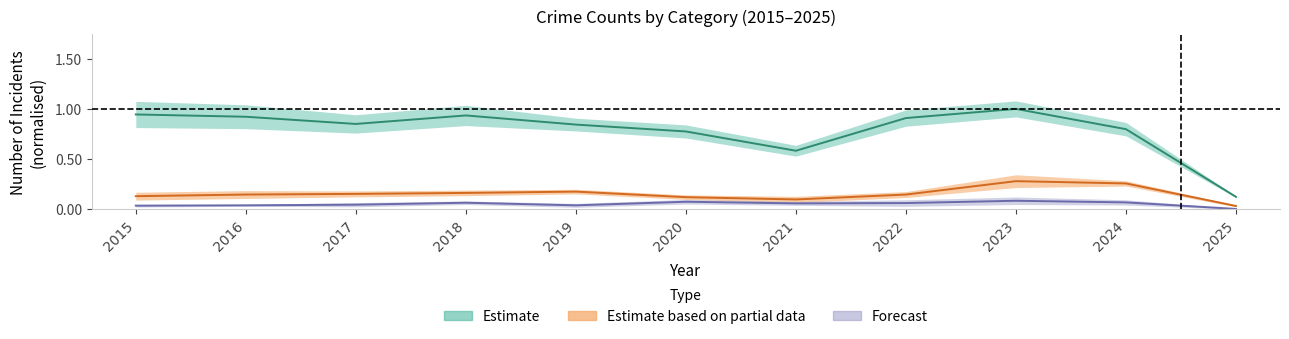

How many categories are shown in the chart?

11